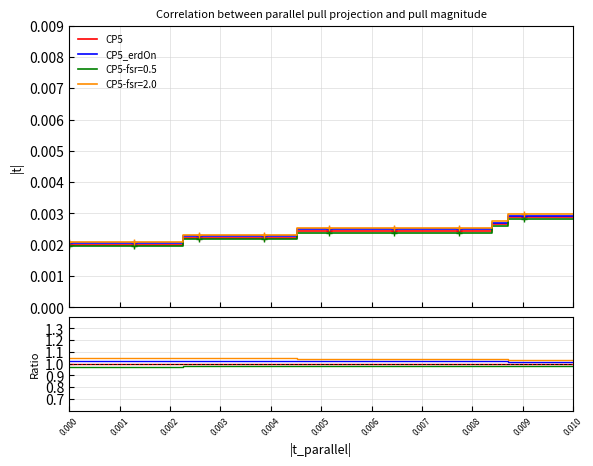

Is this an area chart (filled region under the line)?

No